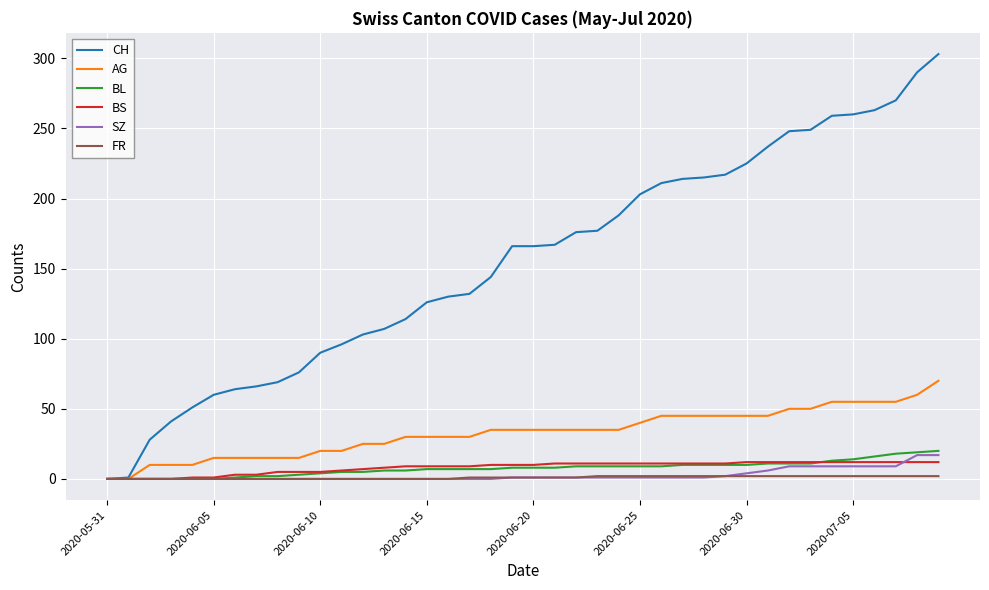

How many lines are shown in the chart?

6